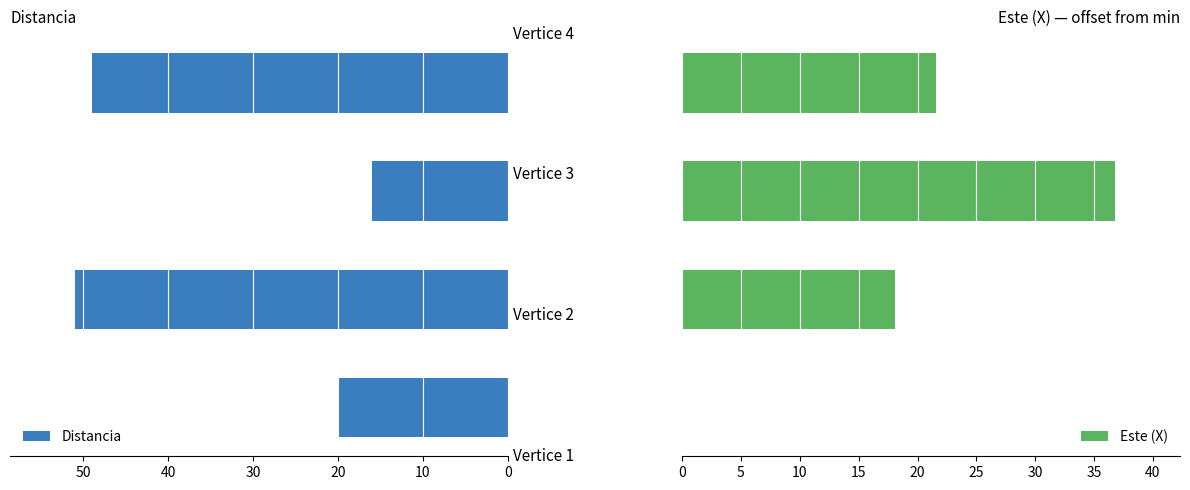

What is the difference between the highest and lowest values at 30?

27.4